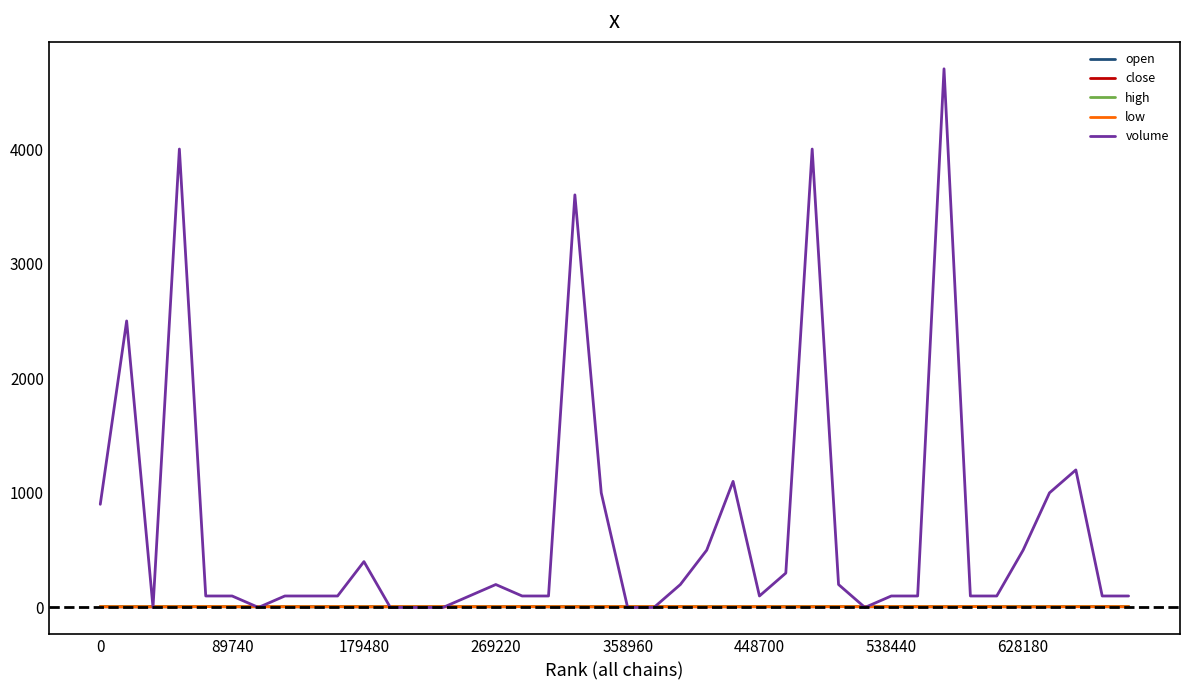

What is the difference between the maximum and second lowest values in the low series?

1.6